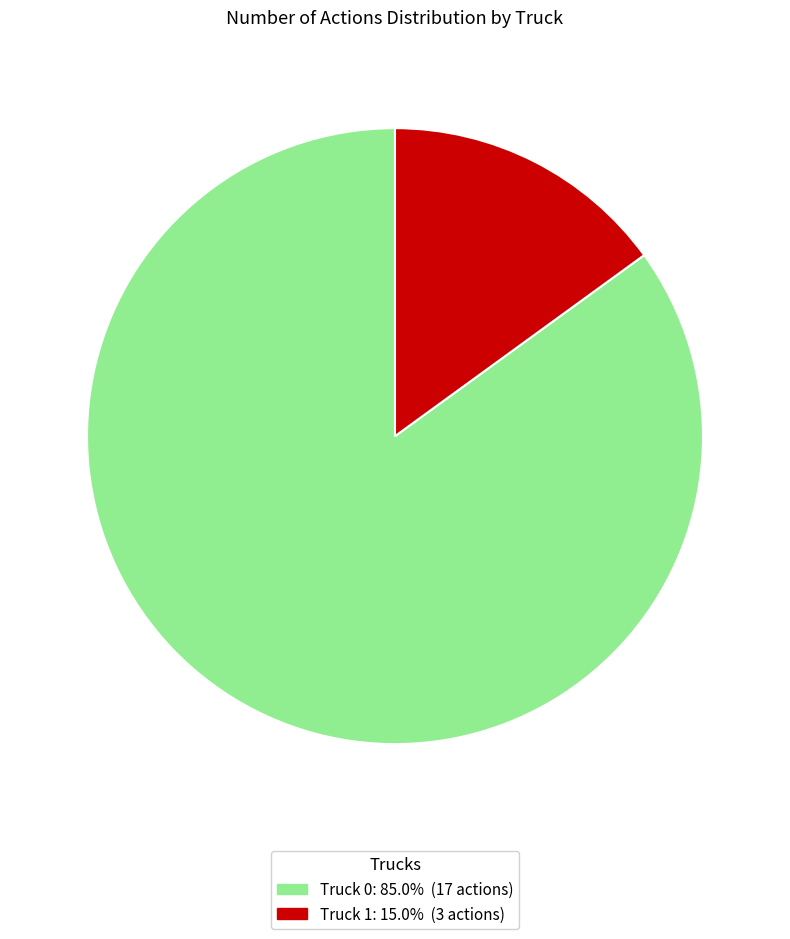

What is the largest slice in the pie chart?

Truck 0